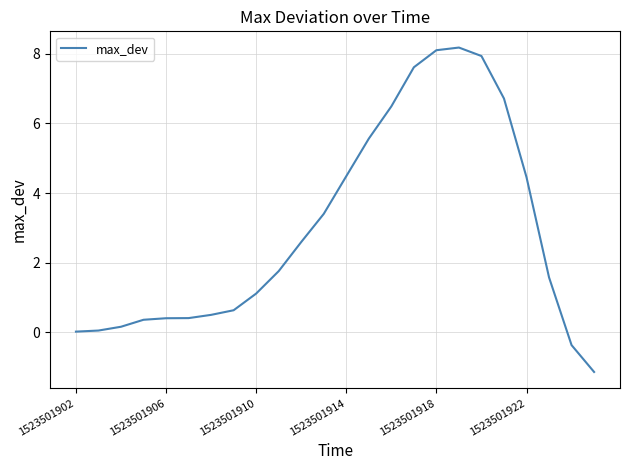

What is the minimum value shown in the chart?

-1.1